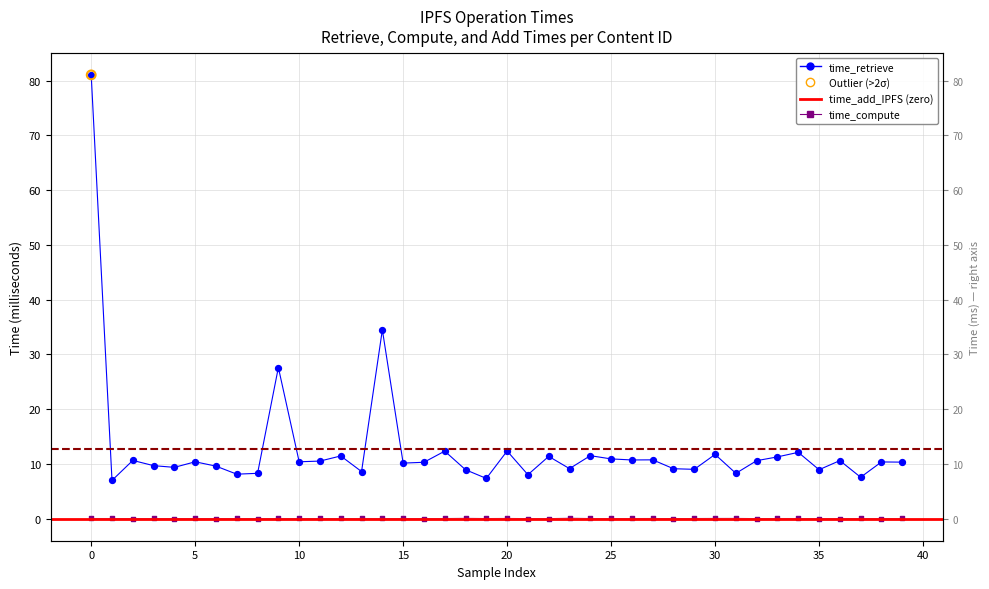

What is the total value across all series at 22?

11.4